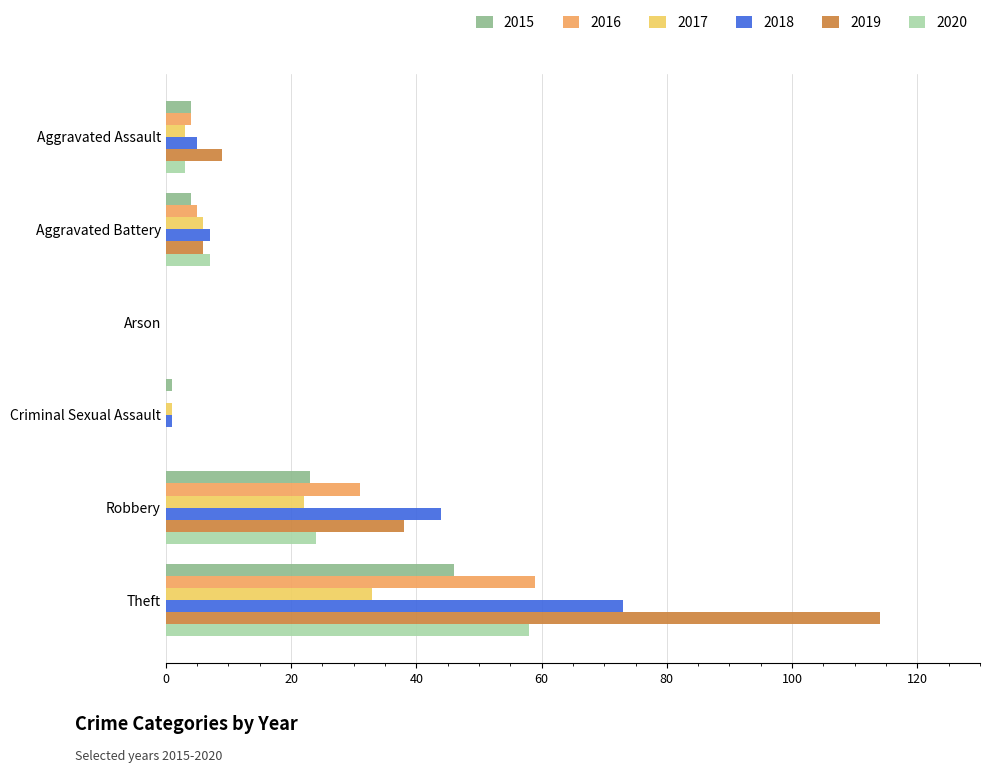

True or false: 2019 has a value of 49 at Robbery.

False